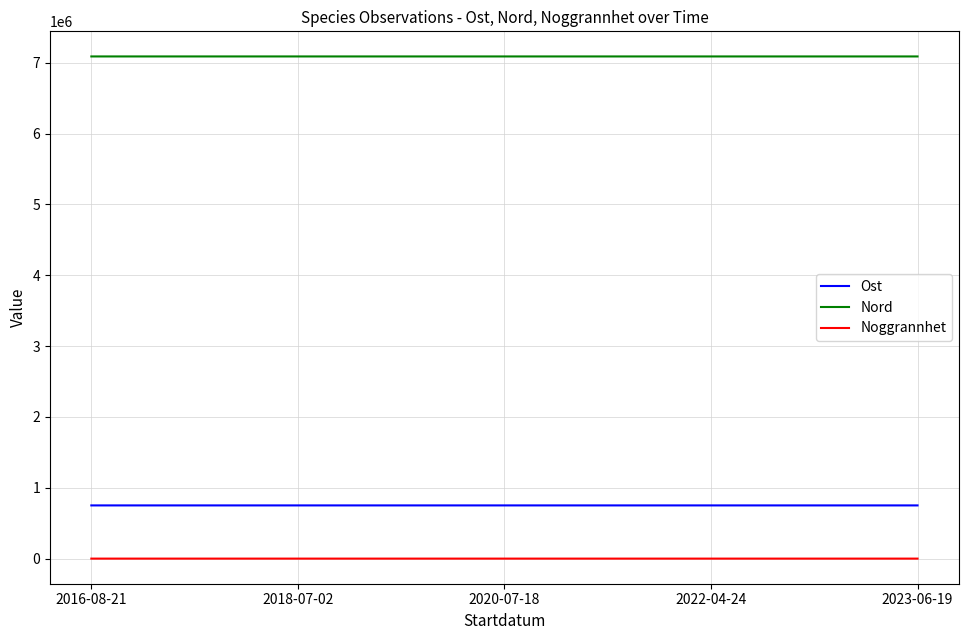

True or false: Ost and Nord cross at least once.

False